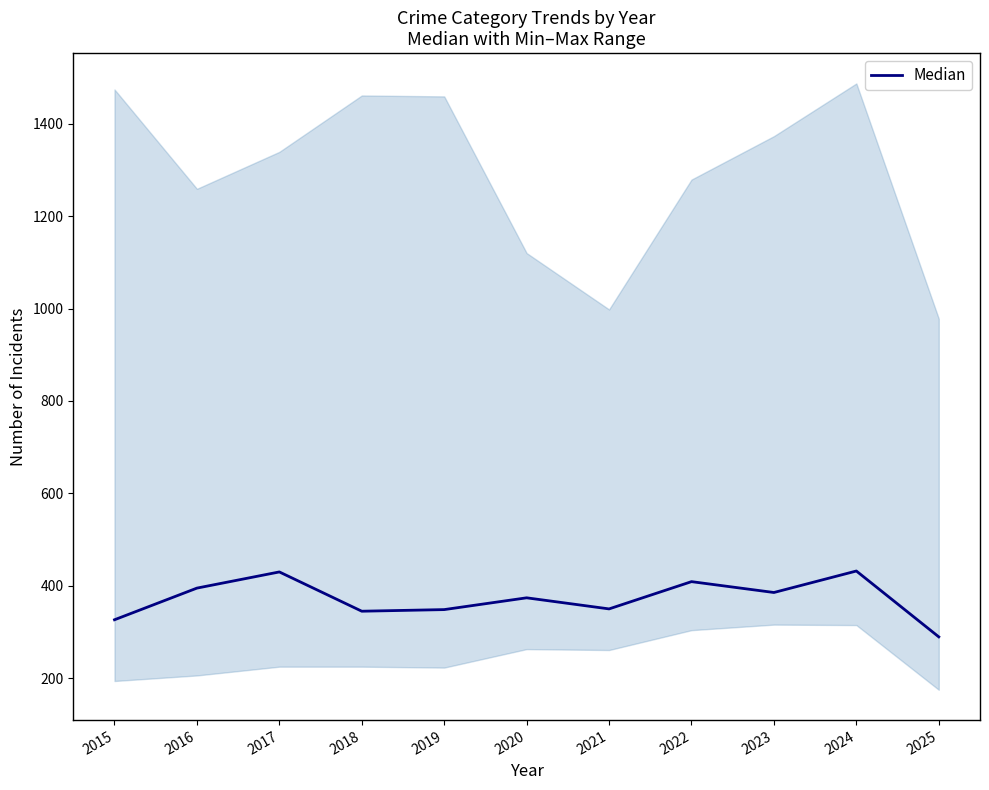

True or false: the data shows 430.0 at 2017.

True